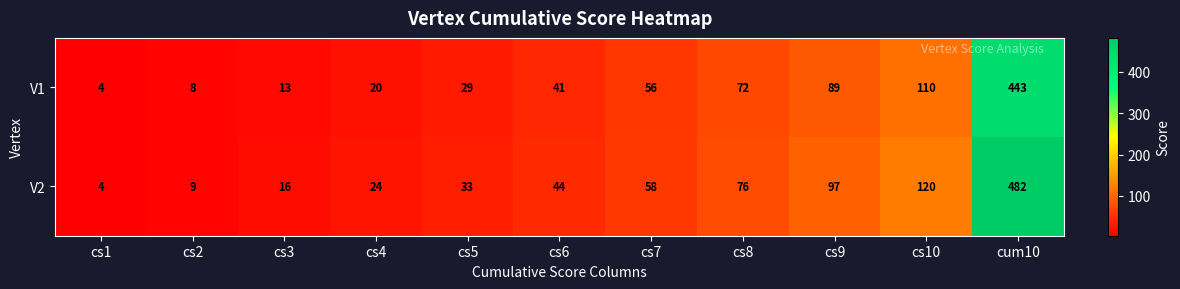

What is the average value of the V1 series?

80